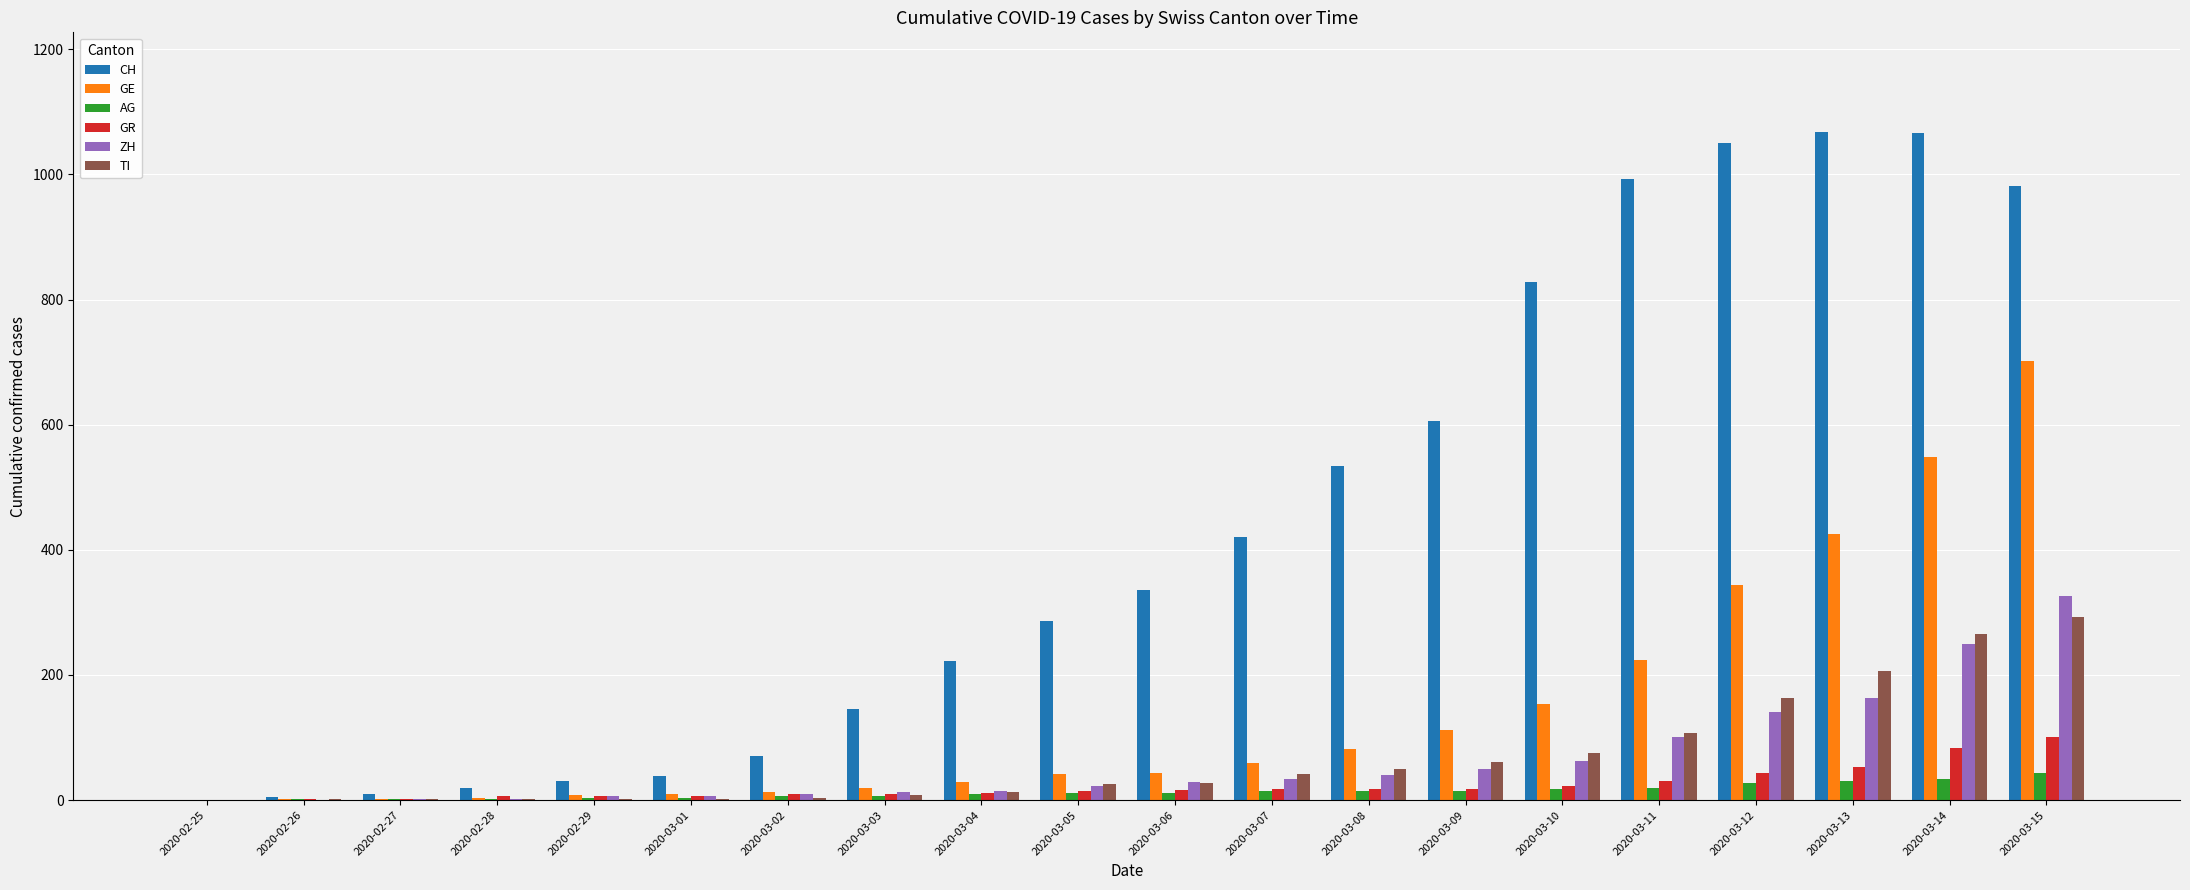

What is the approximate value of CH at 2020-03-02?

70